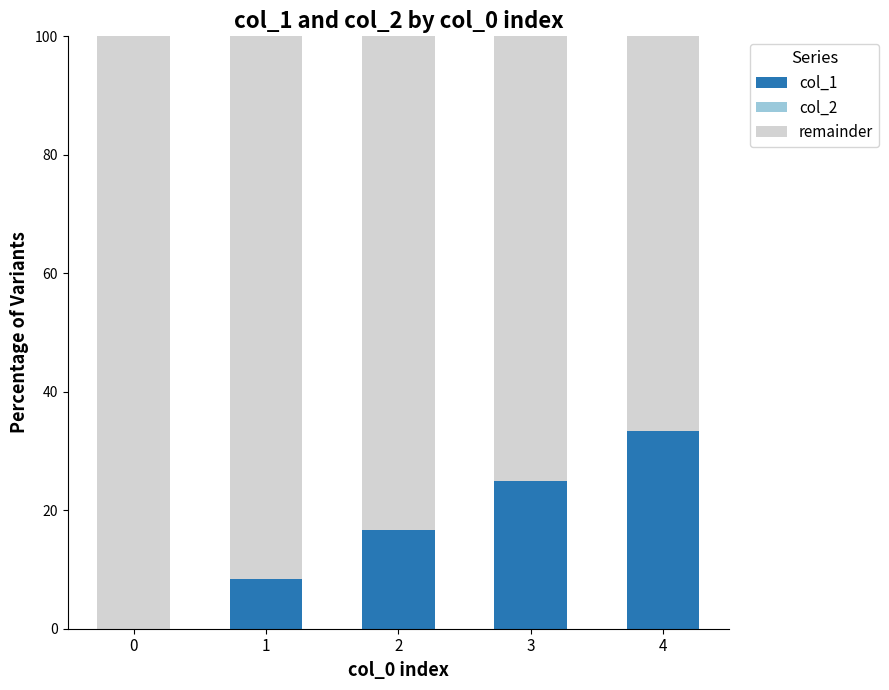

What is the sum of all col_1 values?

83.3